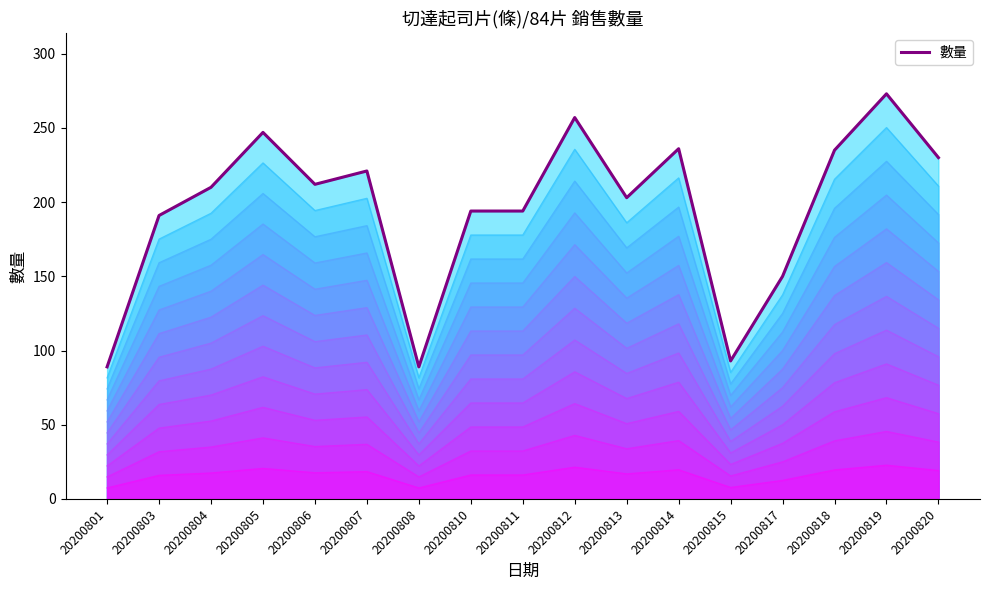

Approximately how many times larger is the value at 20200806 compared to 20200815?

2.3